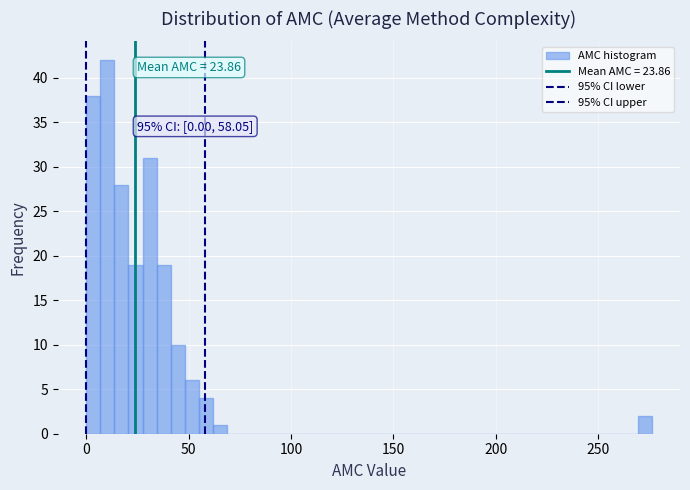

Read against the x-axis, roughly where is the centre of the tallest bar?

10